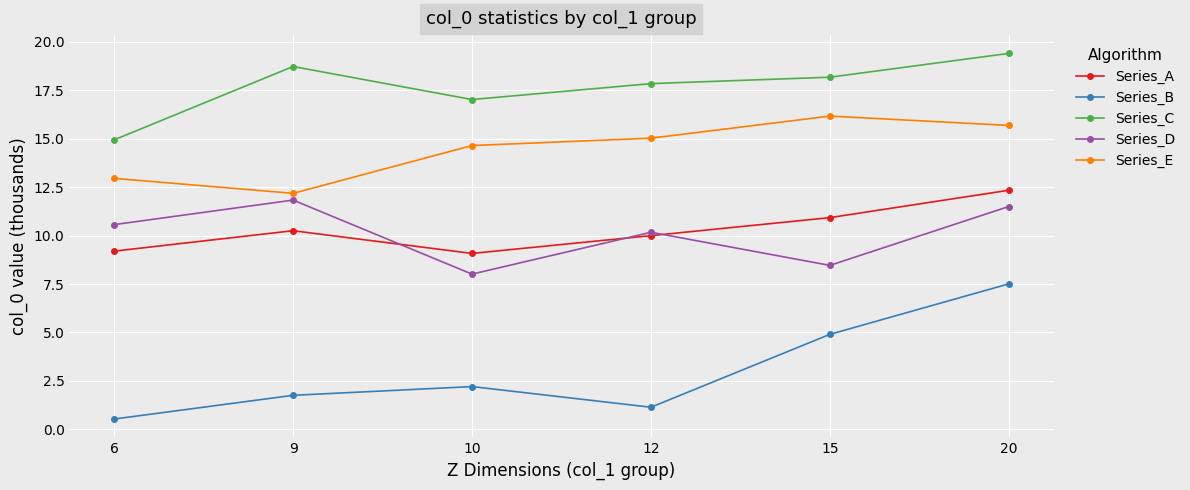

True or false: Series_C and Series_A intersect in this chart.

False